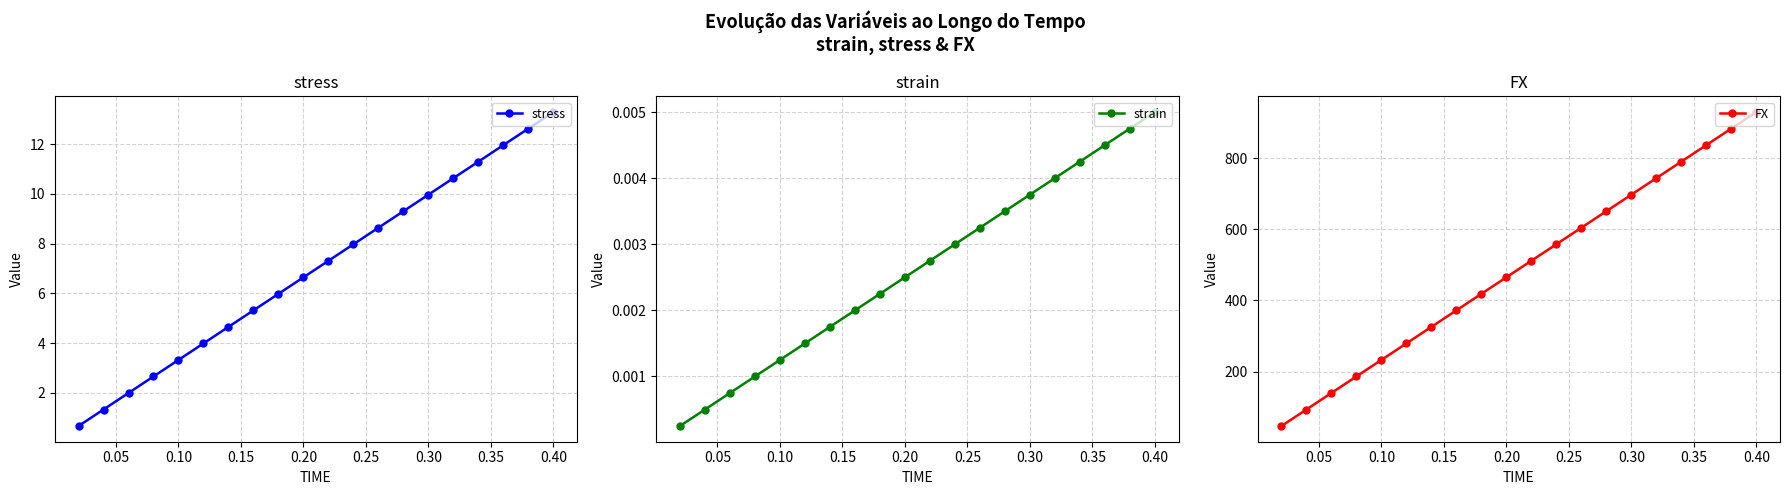

How many values in the stress series are below 7?

10